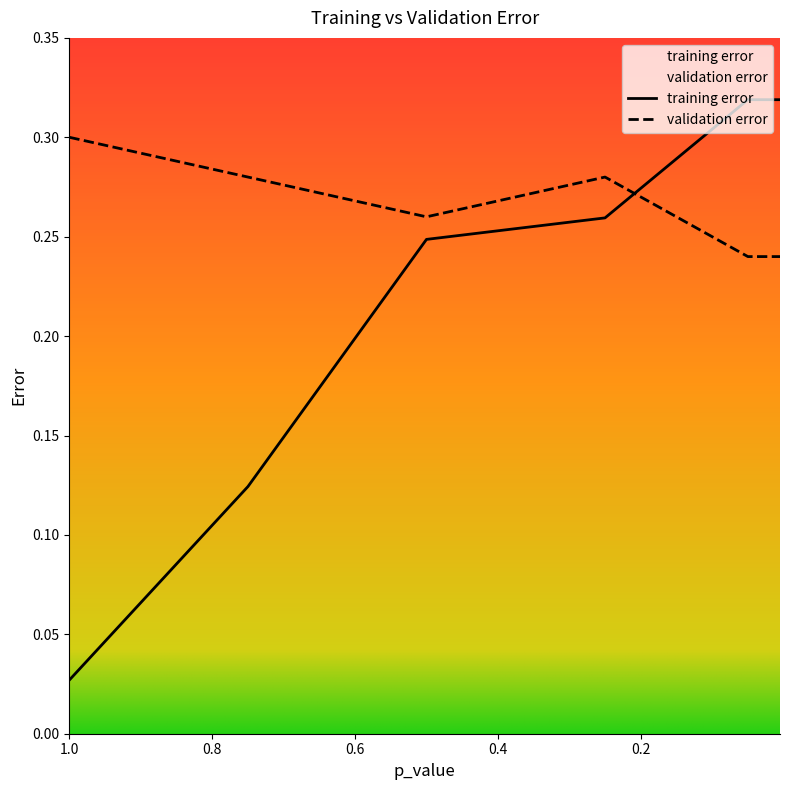

Where is validation error nearest to the value 0?

0.05